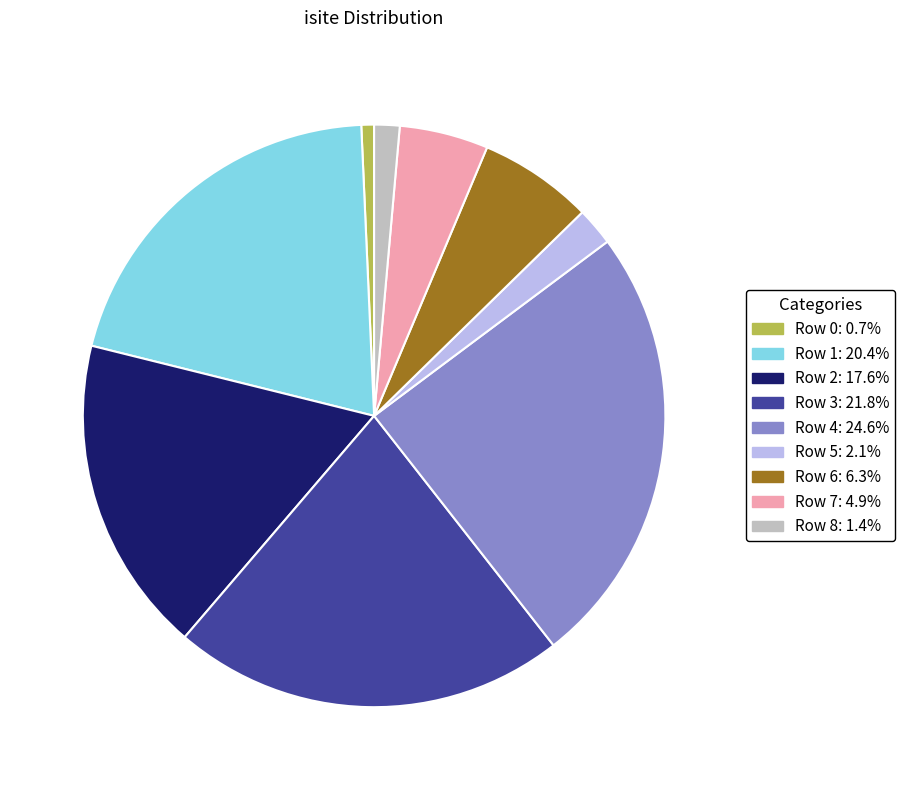

Rank the categories by value from lowest to highest.

Row 0, Row 8, Row 5, Row 7, Row 6, Row 2, Row 1, Row 3, Row 4